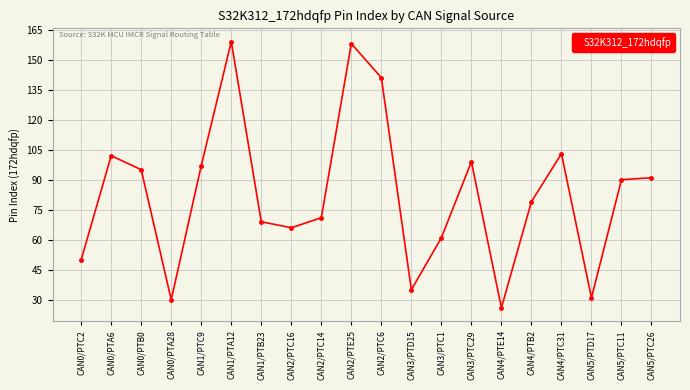

What is the approximate value at CAN1/PTA12, to the nearest 5?

160